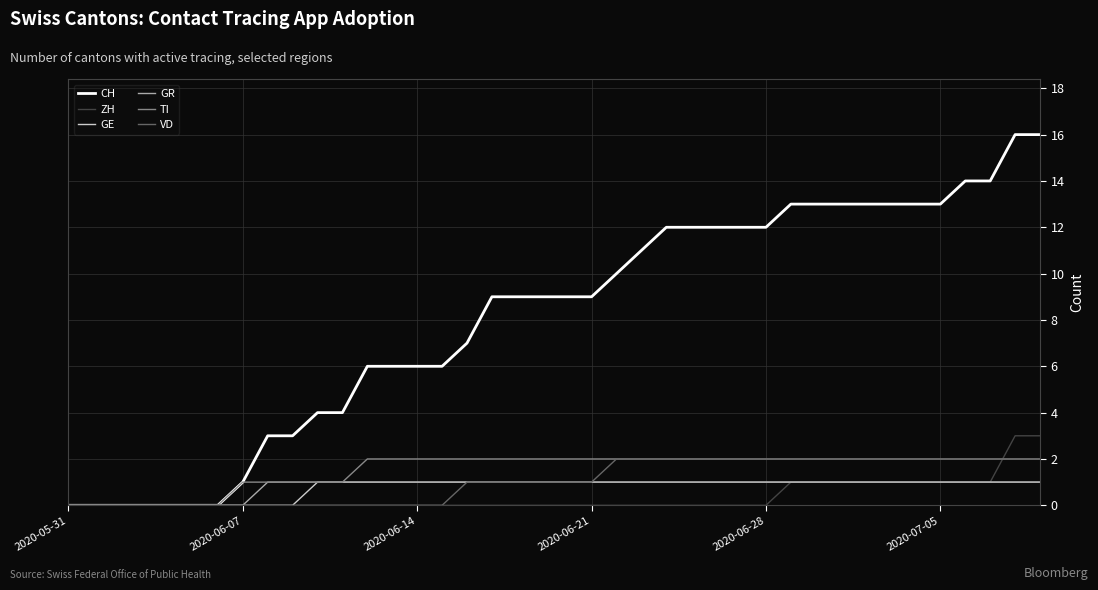

What is the greatest value displayed?

16